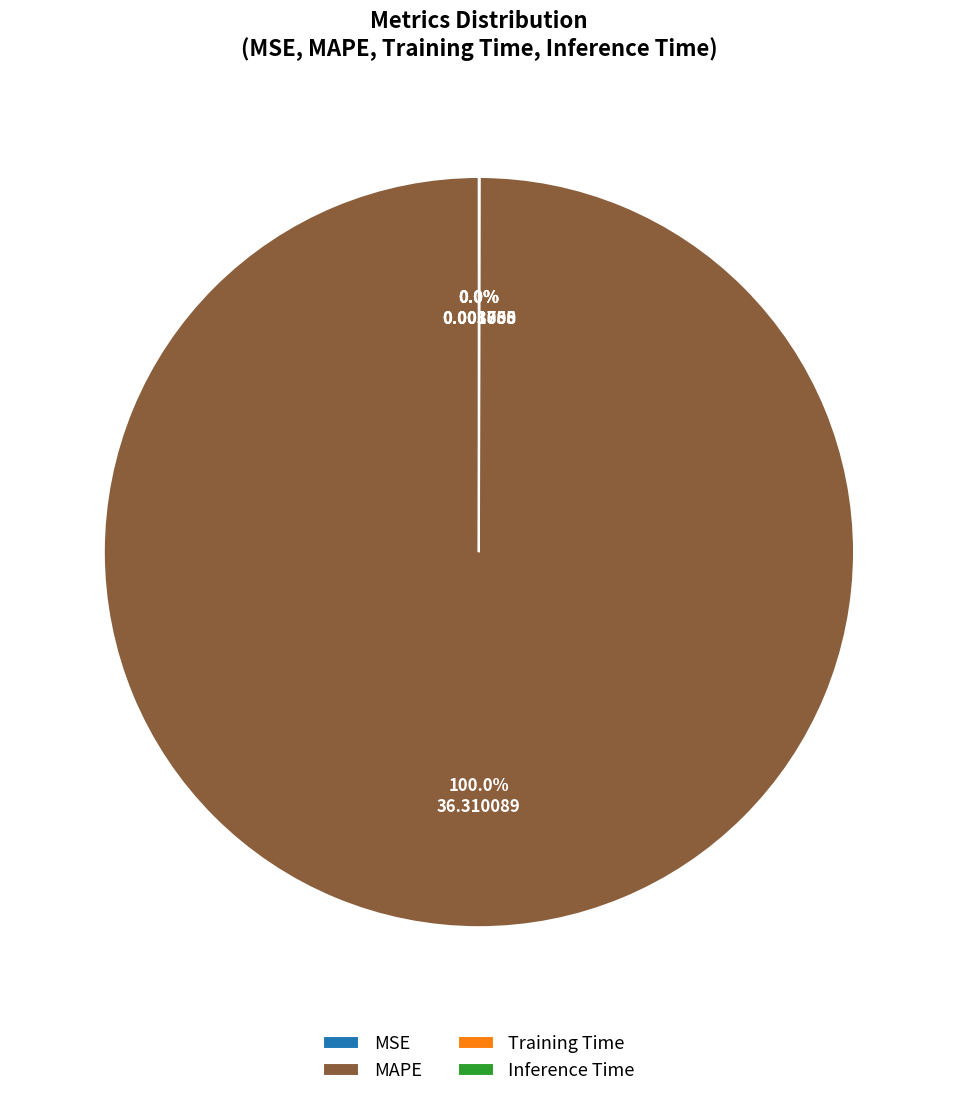

Which category accounts for the majority?

MAPE